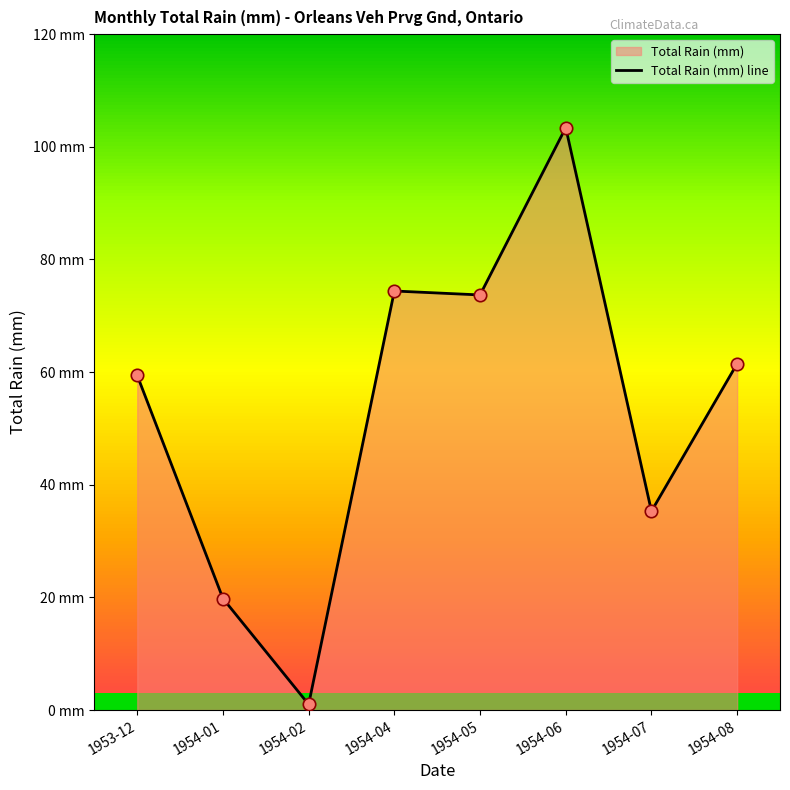

Approximately how many times larger is the value at 1954-02 compared to 1954-01?

0.1